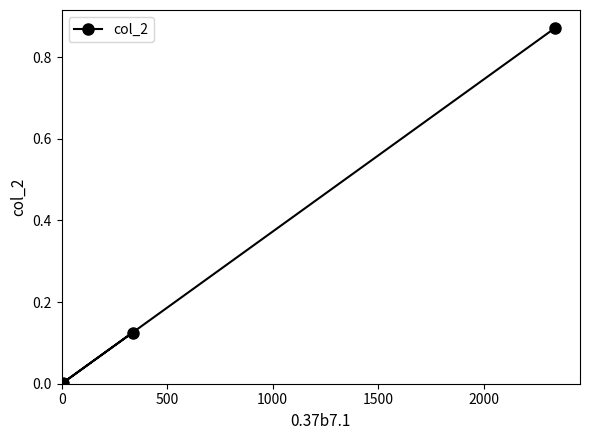

What is the sum of all values?

1.0